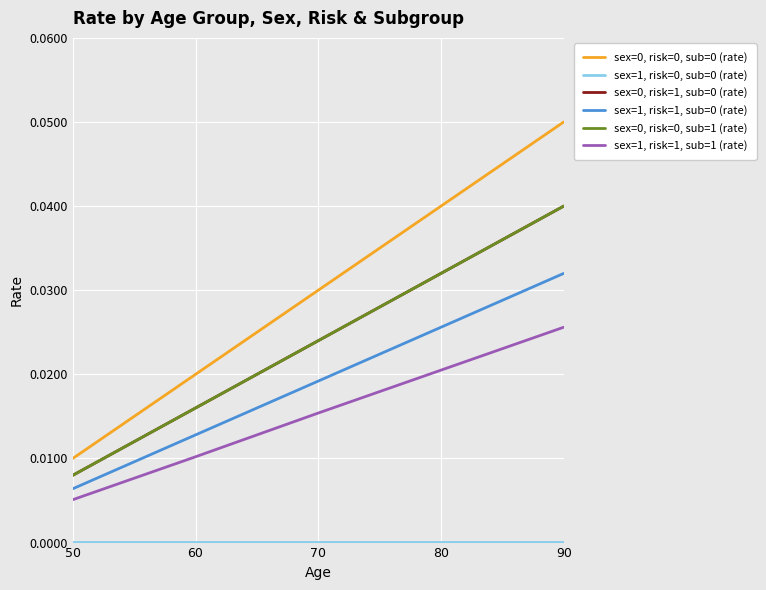

Is this an area chart (filled region under the line)?

No